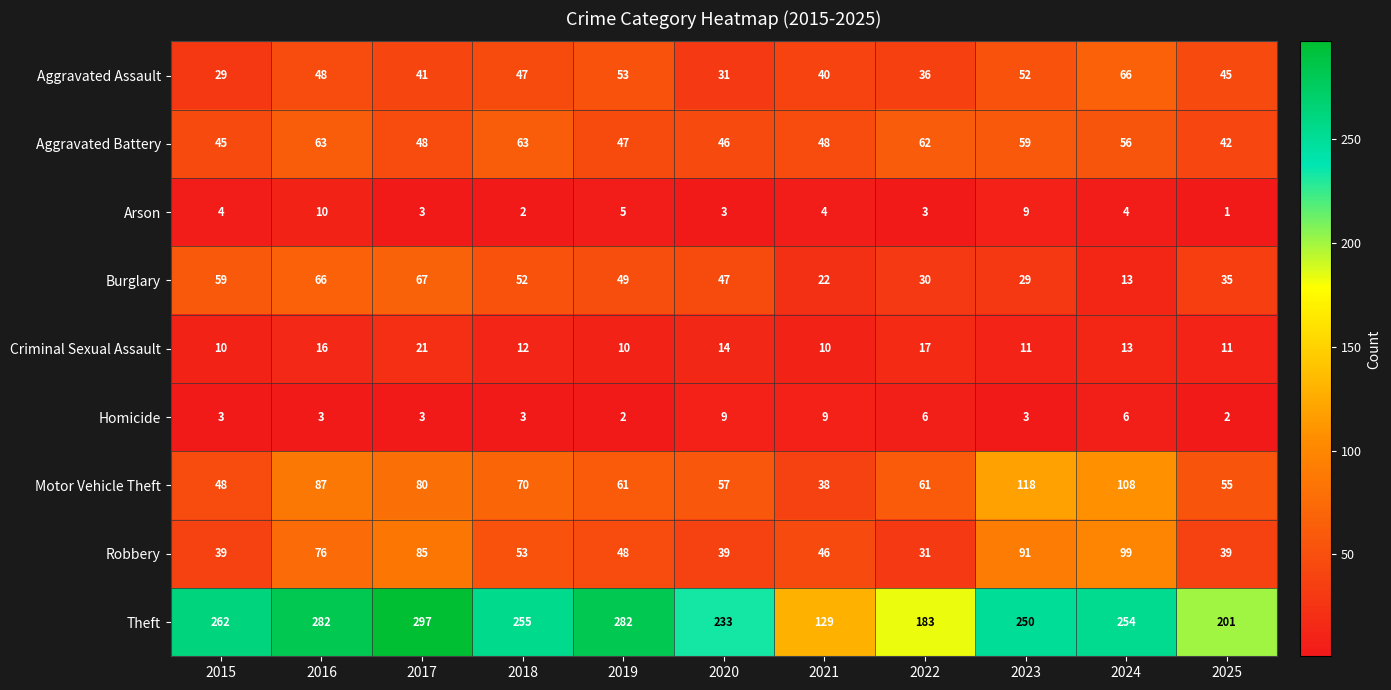

What is the approximate value of Homicide at 2016?

3